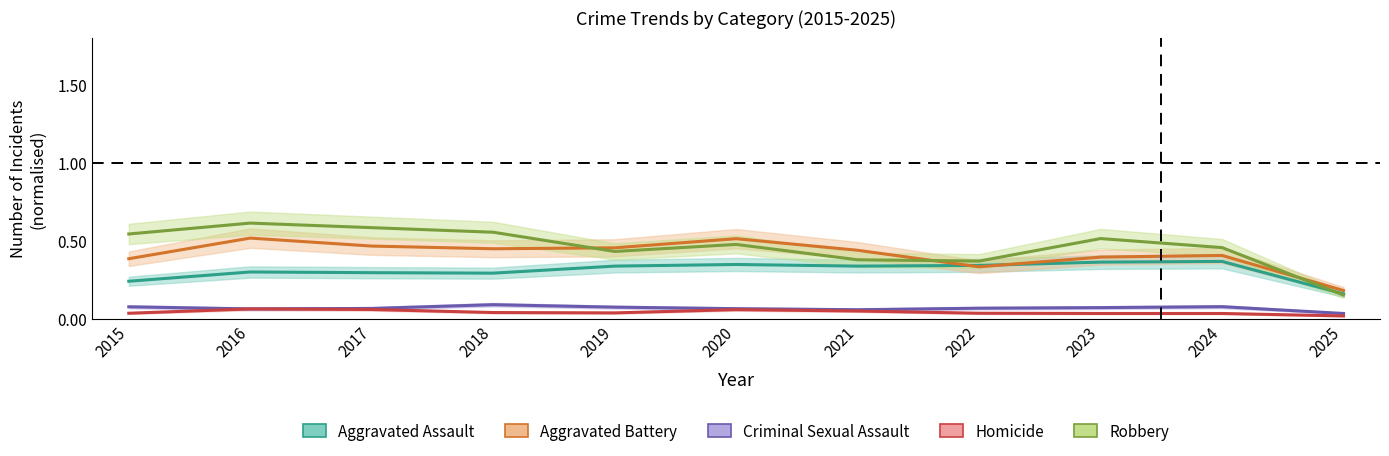

Which has a higher value, 2023 or 2015?

2023